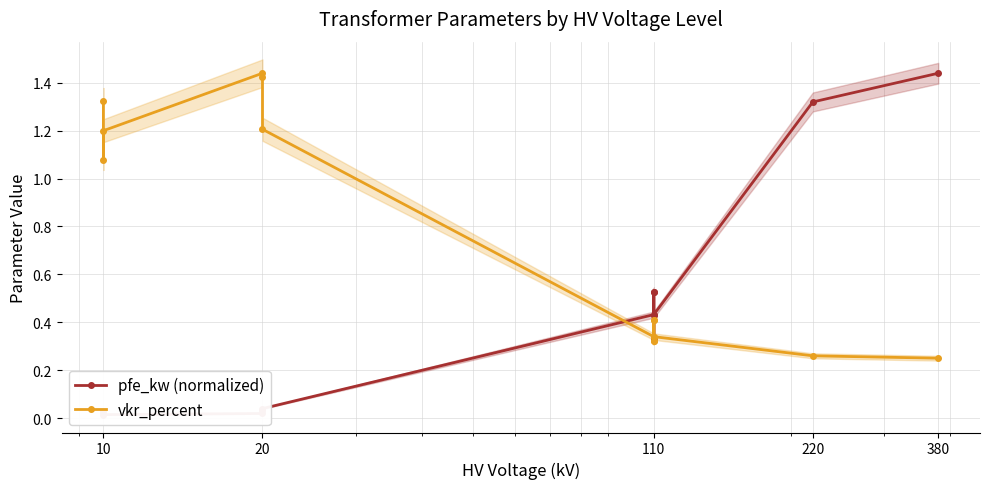

Which series has the largest range (max minus min)?

pfe_kw (normalized)